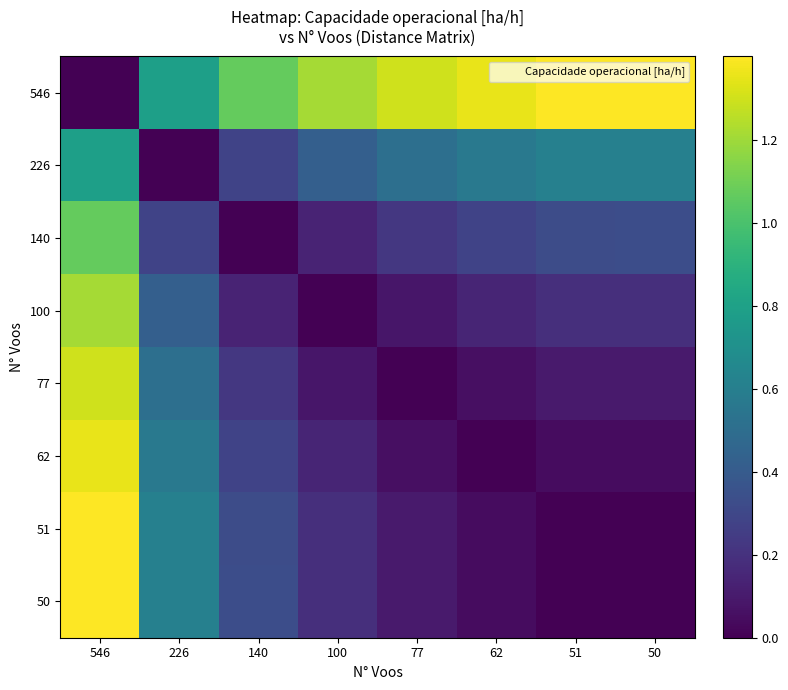

Reading left to right, list all the values displayed in this chart.

546: 546=0.0	226=0.8	140=1.1	100=1.2	77=1.3	62=1.4	51=1.4	50=1.4
226: 546=0.8	226=0.0	140=0.3	100=0.4	77=0.5	62=0.6	51=0.6	50=0.6
140: 546=1.1	226=0.3	140=0.0	100=0.1	77=0.2	62=0.3	51=0.3	50=0.3
100: 546=1.2	226=0.4	140=0.1	100=0.0	77=0.1	62=0.1	51=0.2	50=0.2
77: 546=1.3	226=0.5	140=0.2	100=0.1	77=0.0	62=0.1	51=0.1	50=0.1
62: 546=1.4	226=0.6	140=0.3	100=0.1	77=0.1	62=0.0	51=0.0	50=0.0
51: 546=1.4	226=0.6	140=0.3	100=0.2	77=0.1	62=0.0	51=0.0	50=0.0
50: 546=1.4	226=0.6	140=0.3	100=0.2	77=0.1	62=0.0	51=0.0	50=0.0